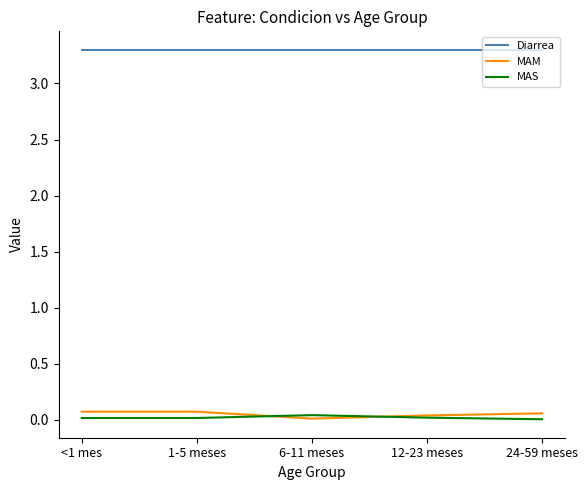

Does the chart have visible grid lines?

No